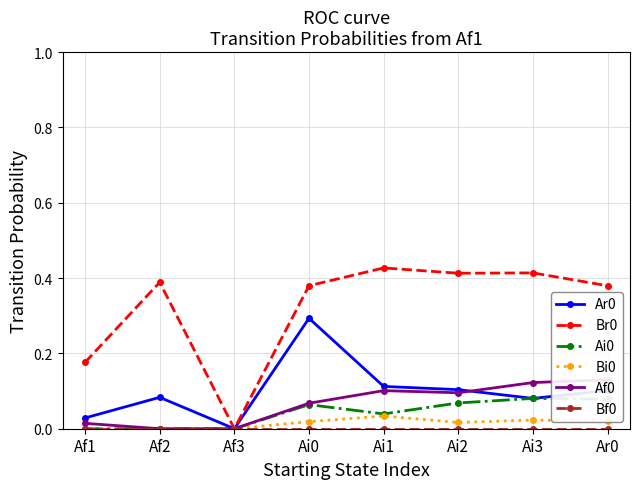

At which label does Af0 reach its peak?

Ar0